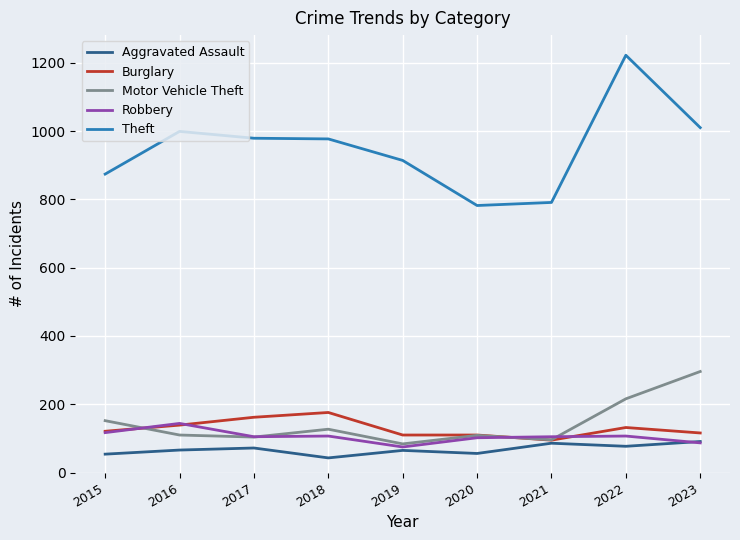

True or false: Robbery and Theft intersect in this chart.

False